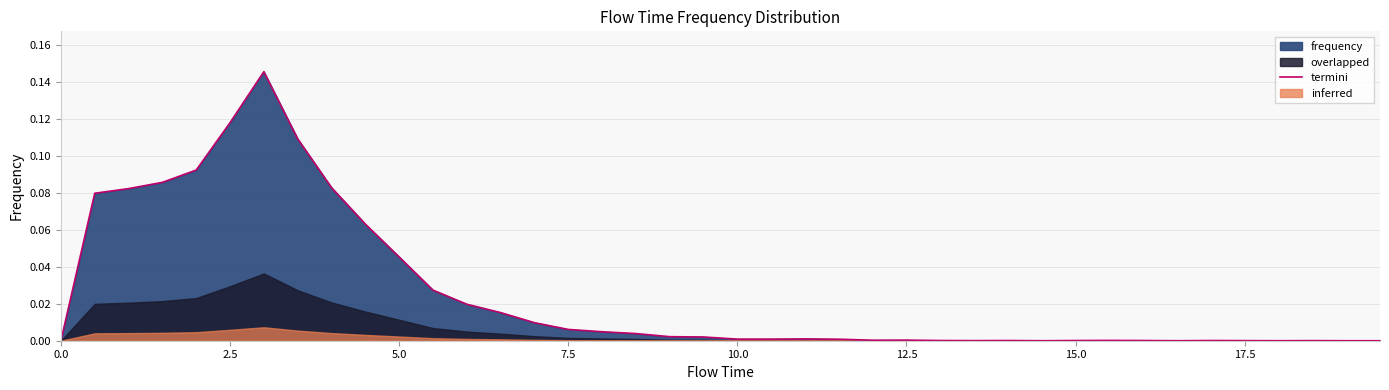

How many lines are shown in the chart?

1